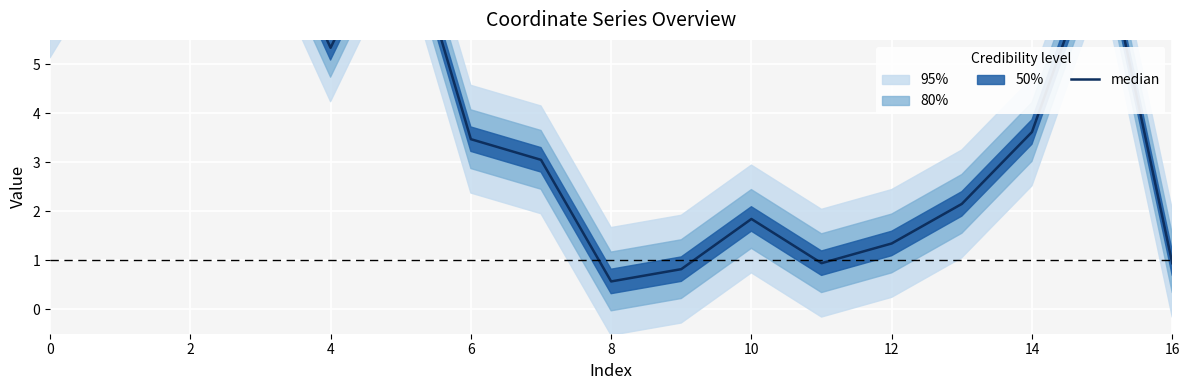

What is the value of the 9th point from the left?

0.6